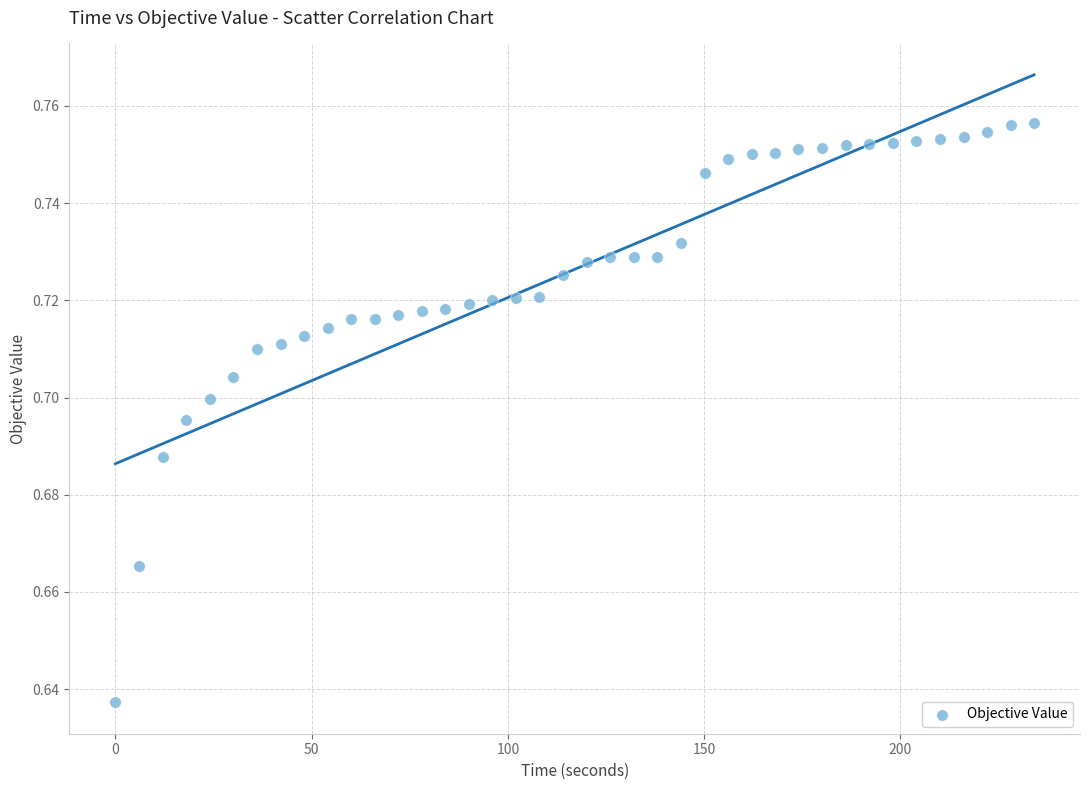

What is the range of X values (max minus min)?

234.0